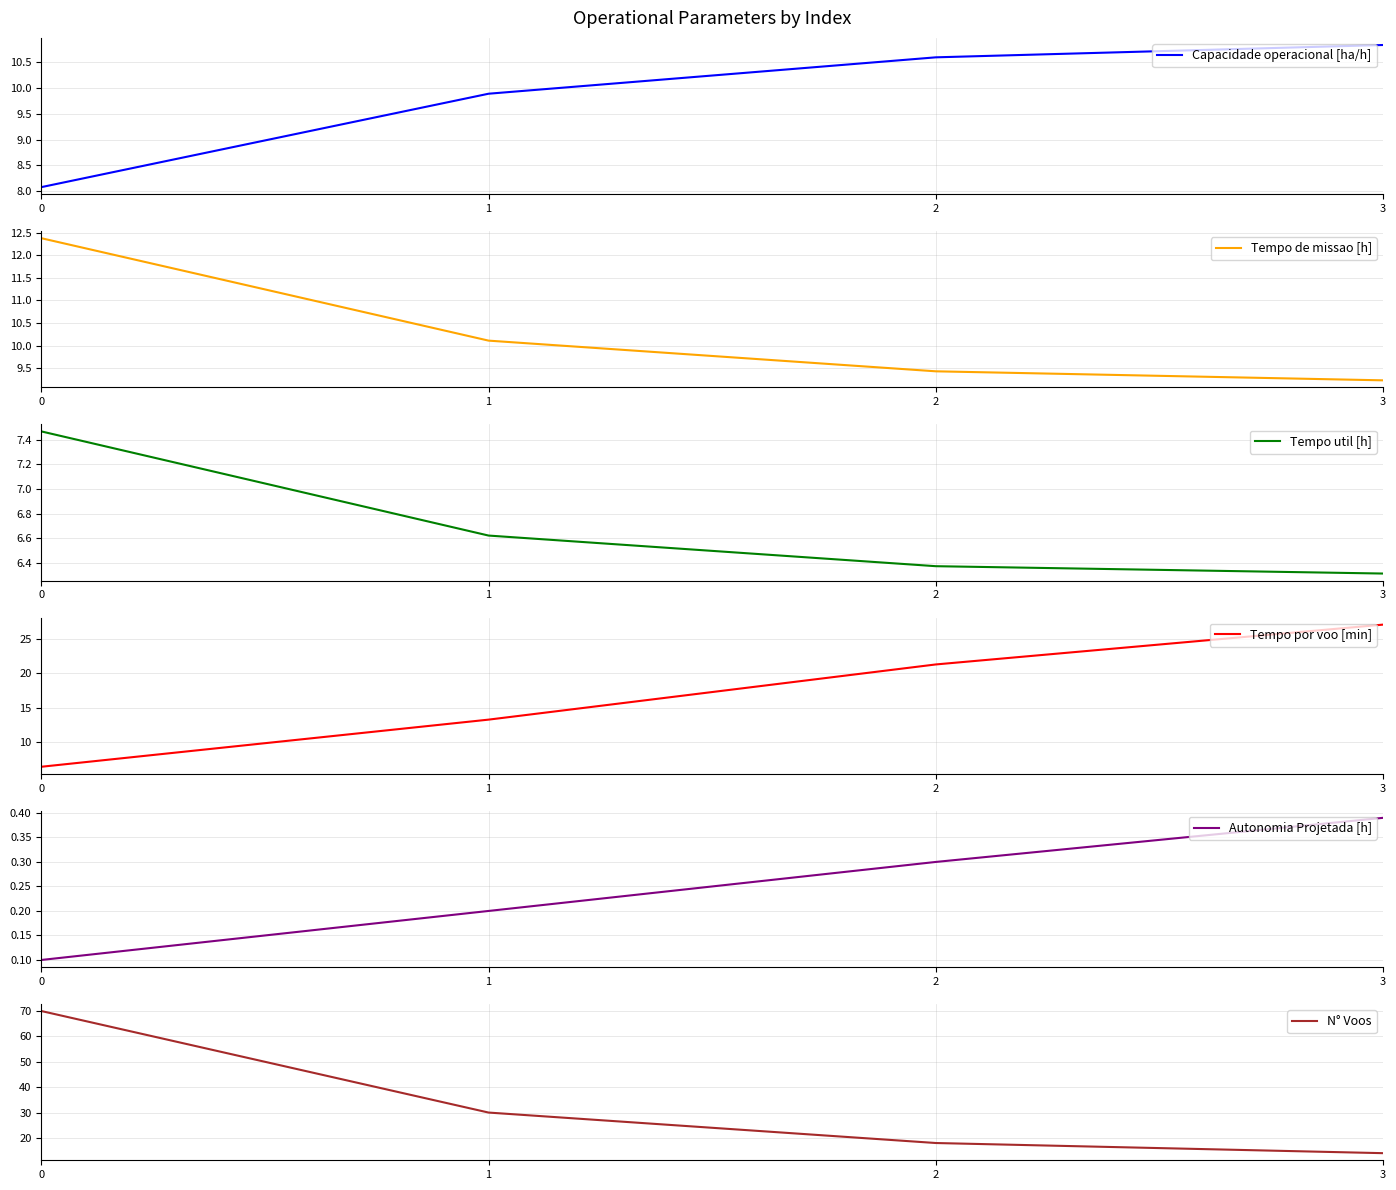

At how many categories does at least one series exceed 32?

1